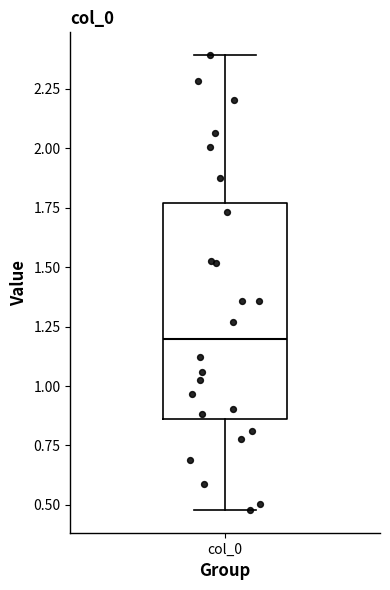

Read this box plot against the y-axis: the position of the median line, the range covered by the box, and the ends of both whiskers. The values are not printed on the chart, so give them approximately, as read against the axis.

median 1.20, box 0.85 to 1.75, whiskers 0.50 to 2.40